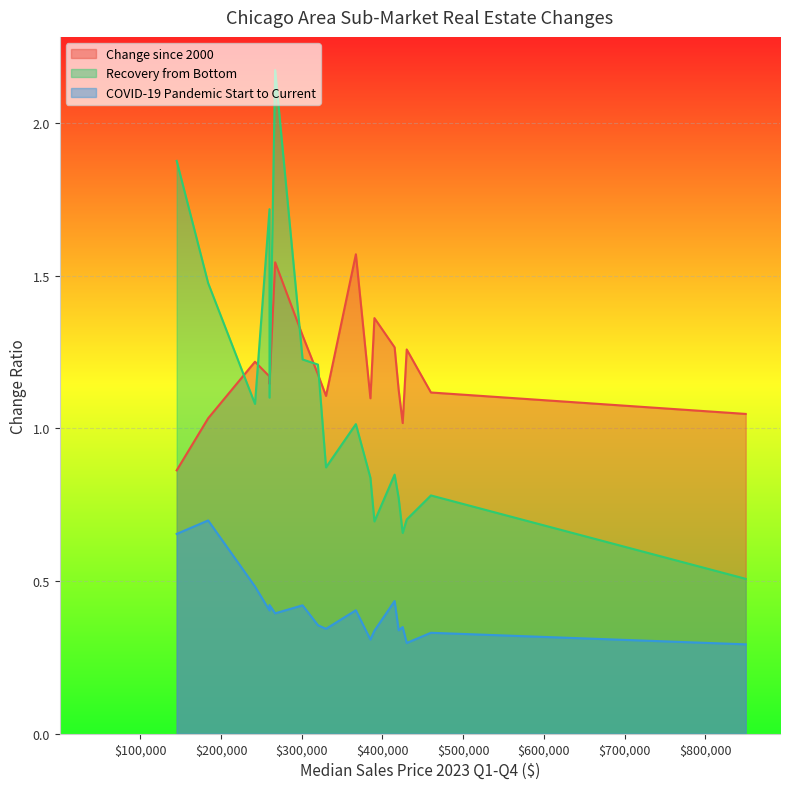

Rank the series at Mount Prospect/Elk Grove Village from lowest to highest value.

COVID-19 Pandemic Start to Current, Recovery from Bottom, Change since 2000